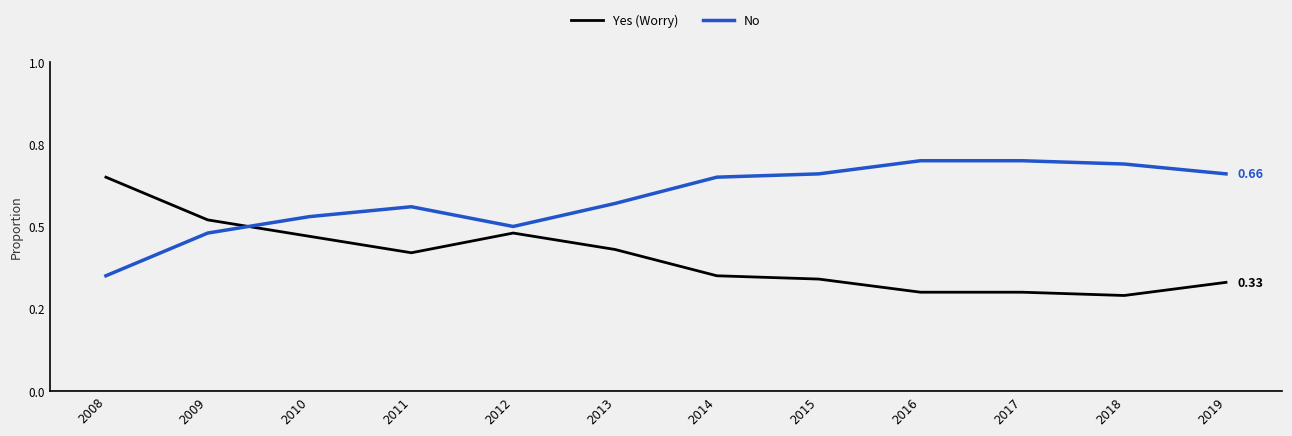

At which category does the chart reach its minimum across all series?

2018